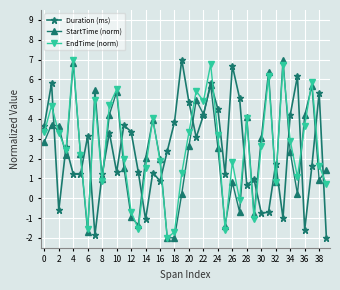

How many interior local valleys does the EndTime (norm) series have?

11